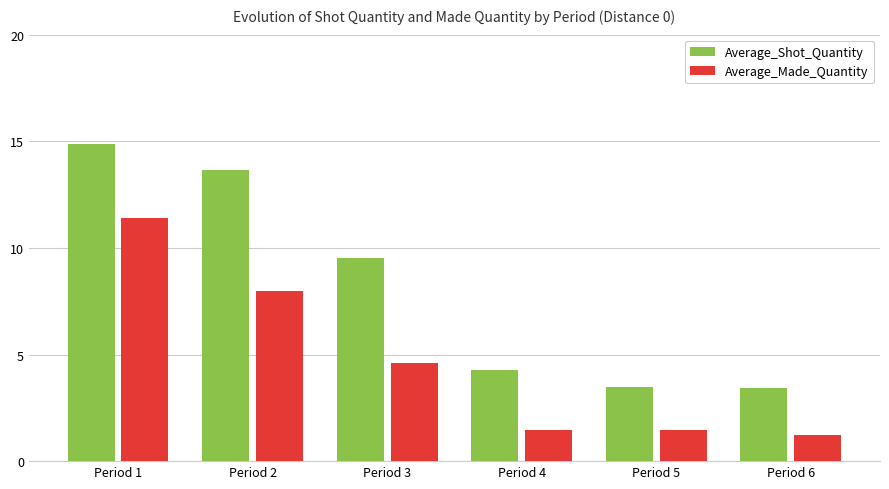

Is it true that Average_Shot_Quantity equals 14.9 at Period 1?

True